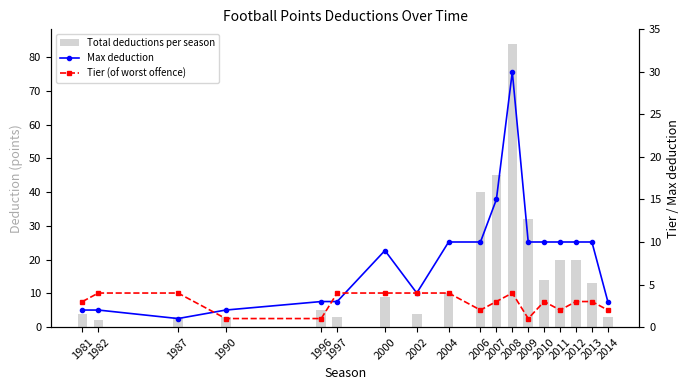

What is the greatest value displayed?

84